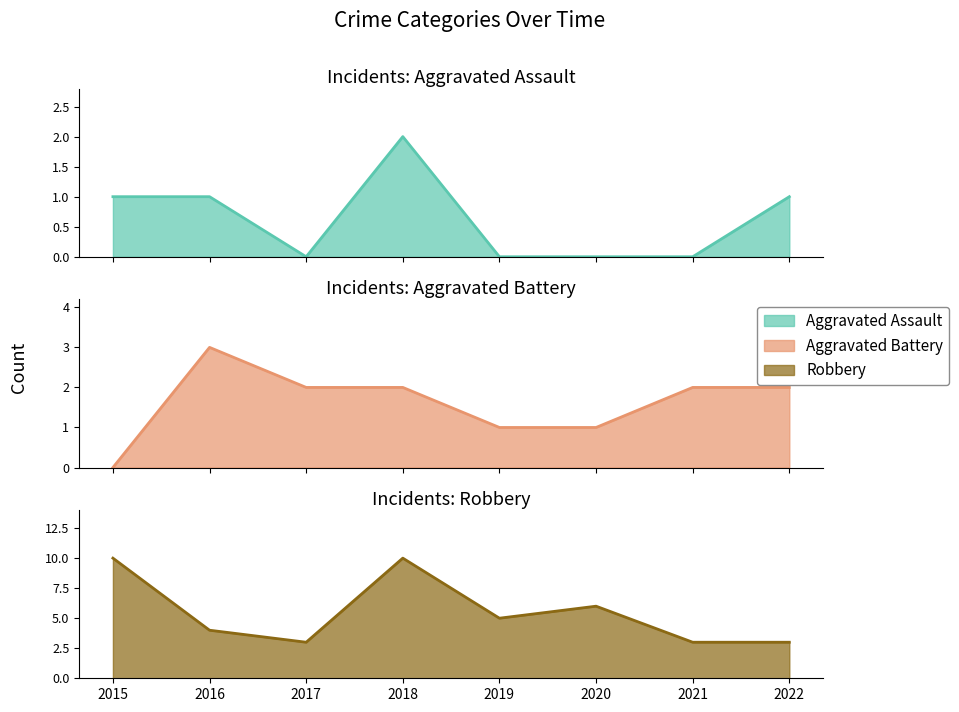

What is the maximum value shown in the chart?

10